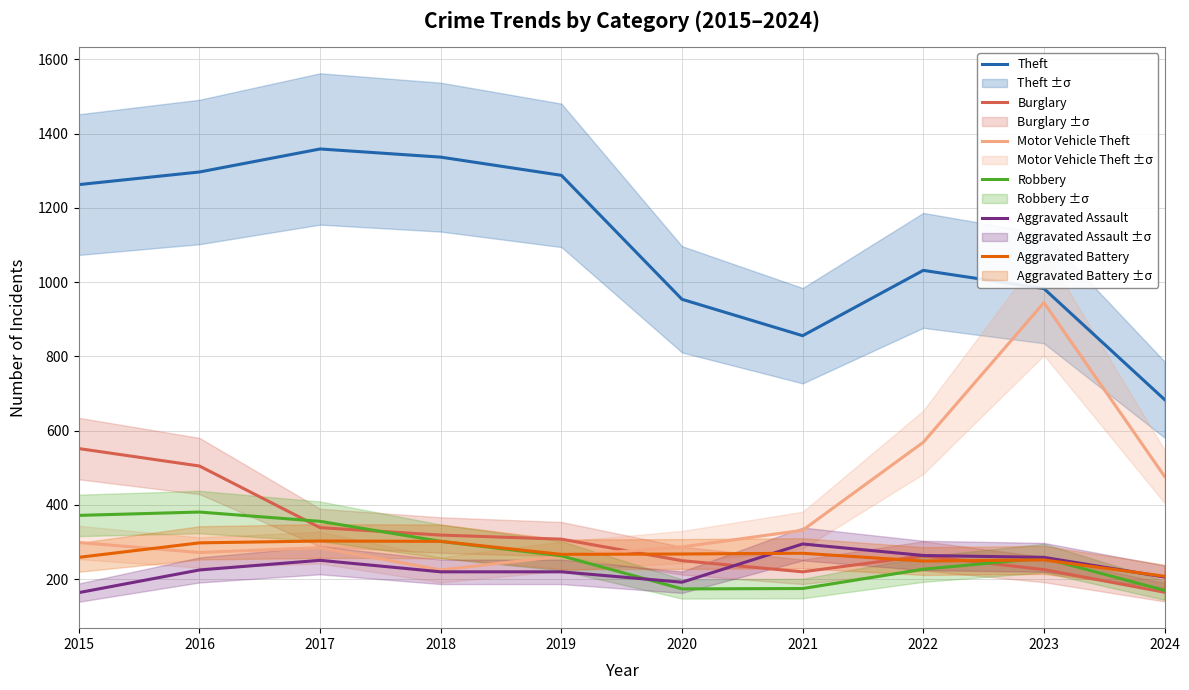

Where do Aggravated Assault and Robbery first cross each other?

2019 and 2020